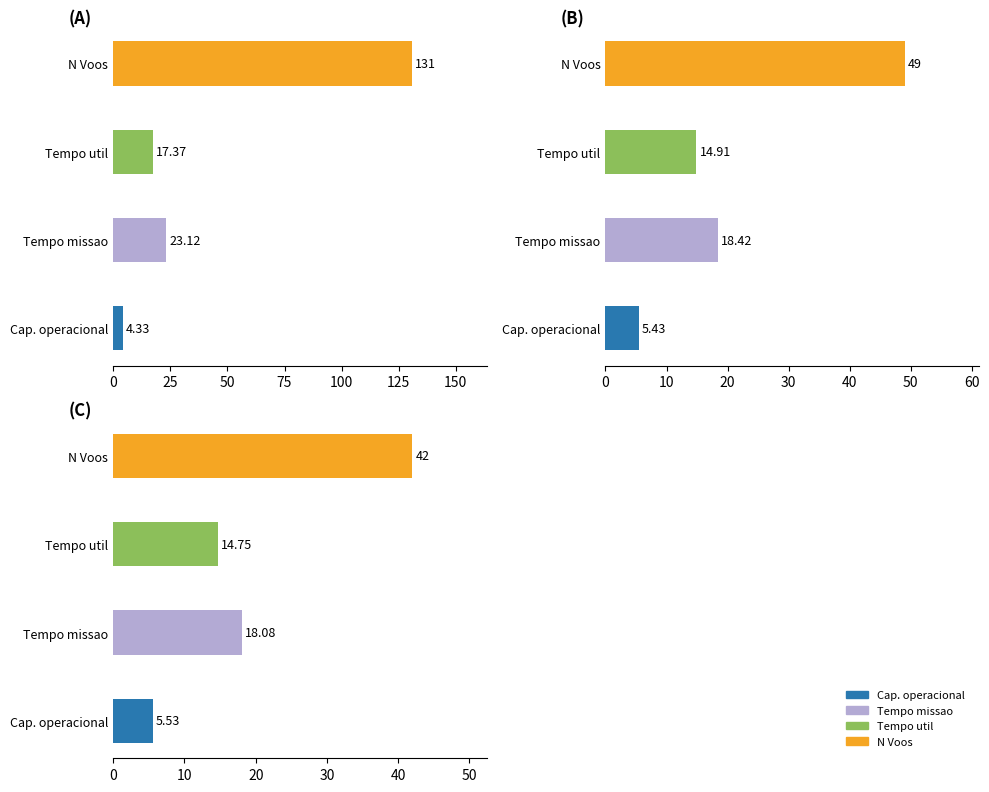

Which series changed the most between 0 and 2?

N Voos